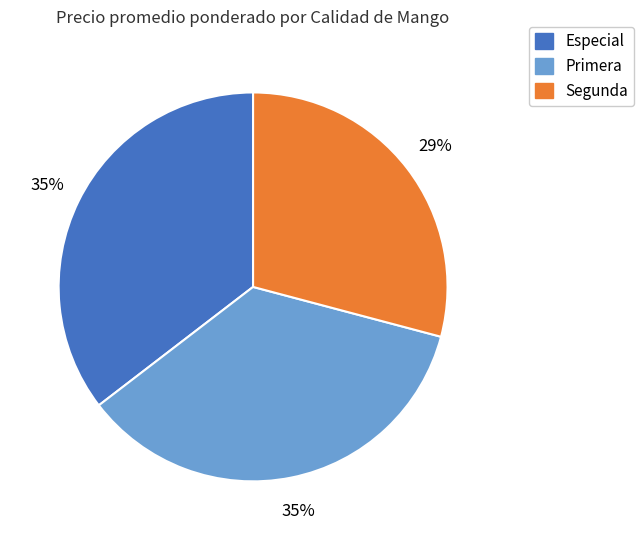

Do Primera and Segunda together represent more than half of the pie?

Yes